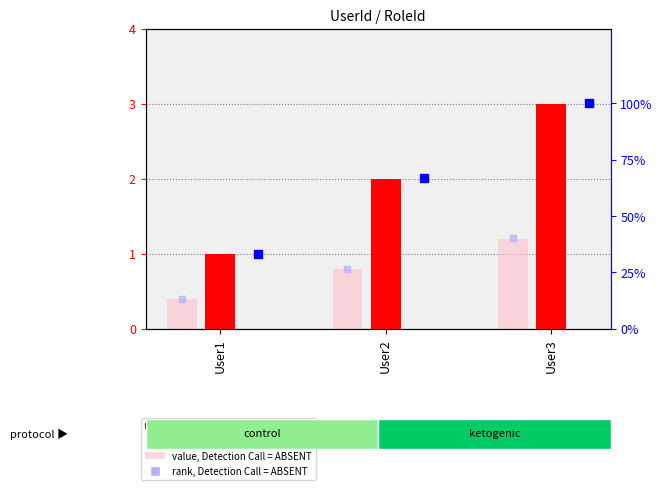

Which series has the largest Y range (max minus min)?

percentile rank within sample